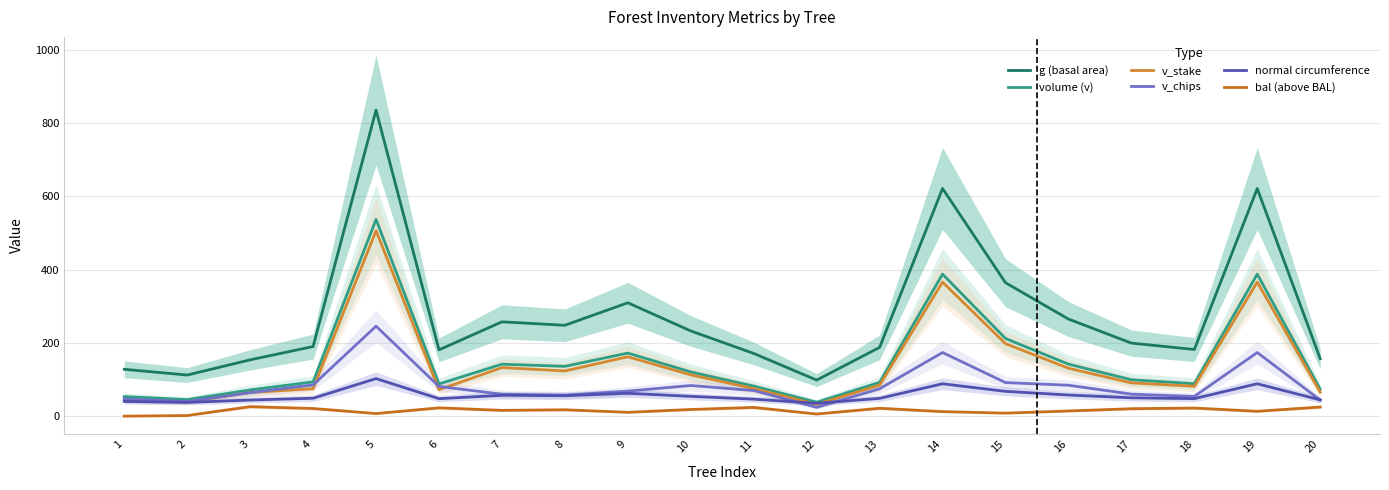

Is it true that v_chips equals 47.0 at 1?

True